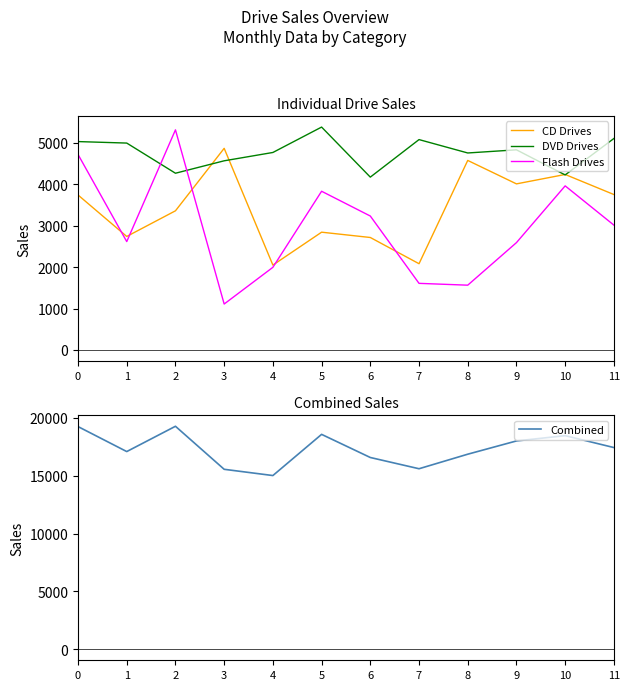

Does the chart have visible grid lines?

No